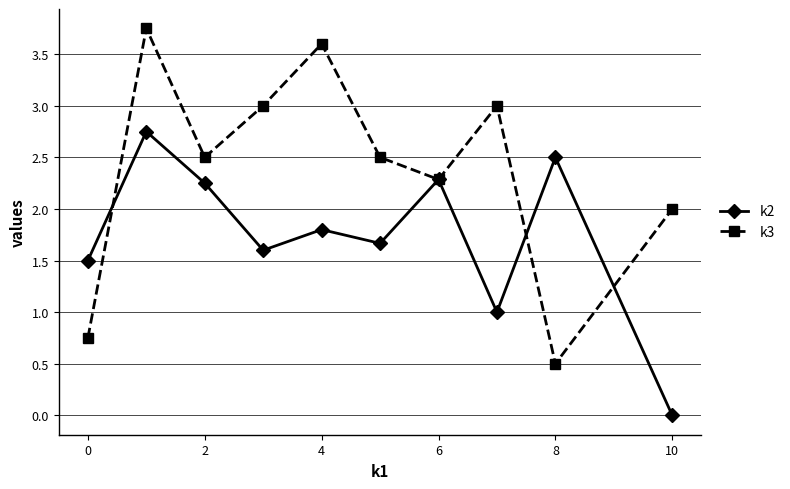

Which series has the widest spread of values?

k3